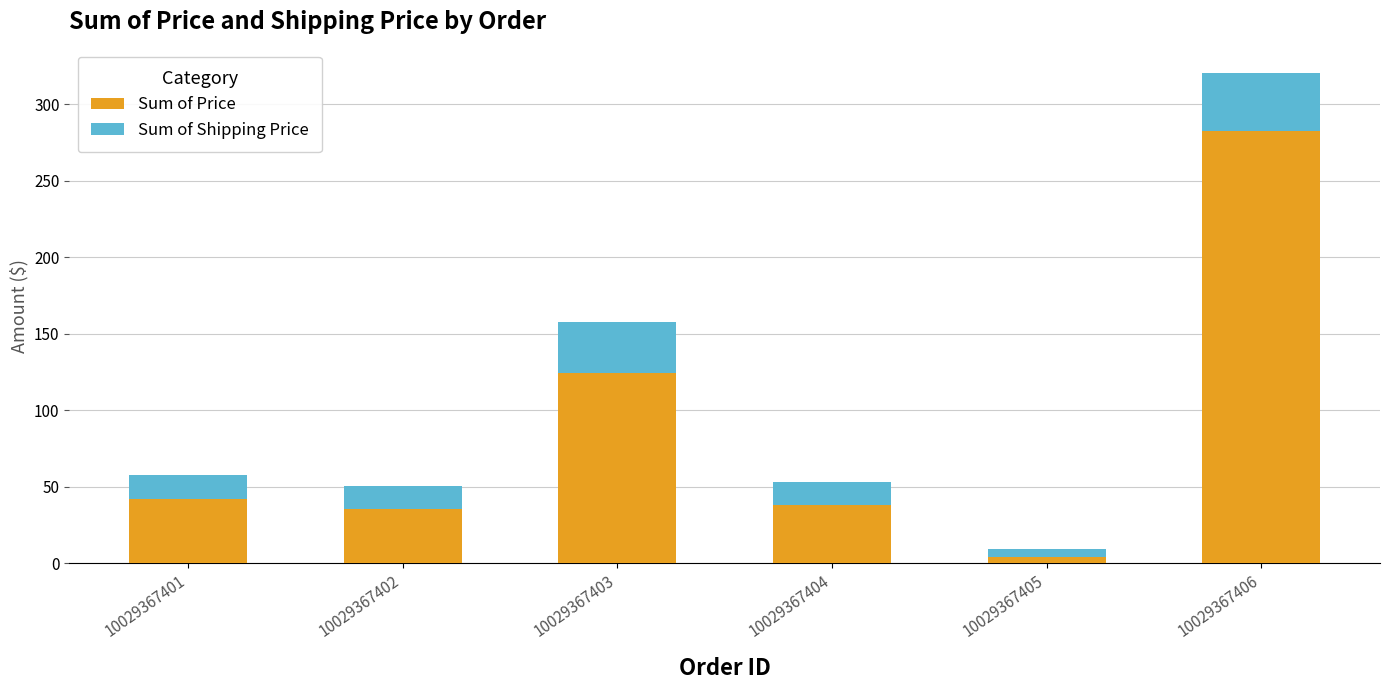

Where is Sum of Price nearest to the value 143?

10029367403